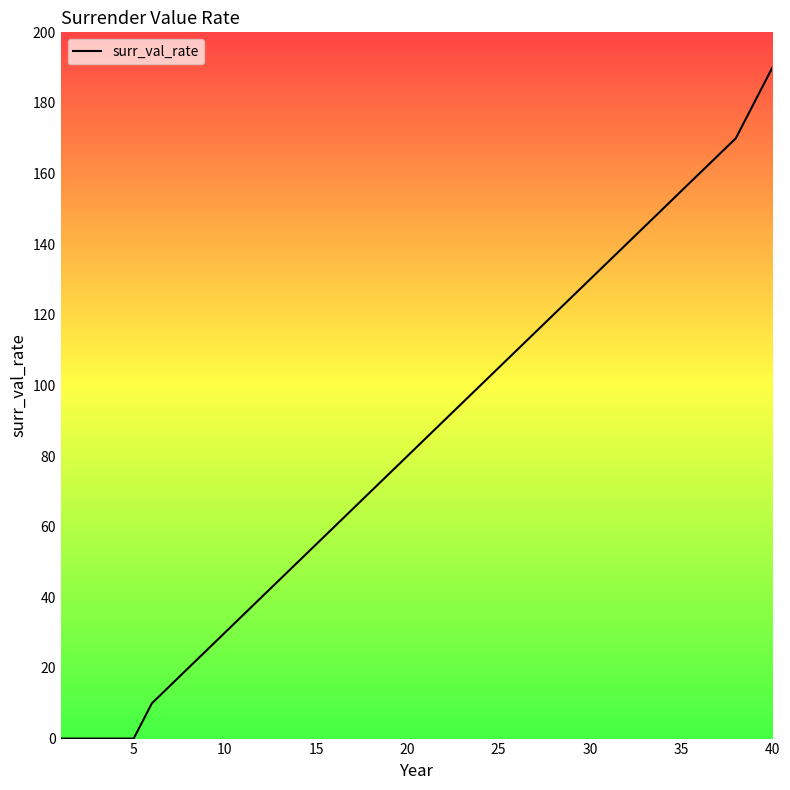

What is the difference between the second highest and minimum values?

180